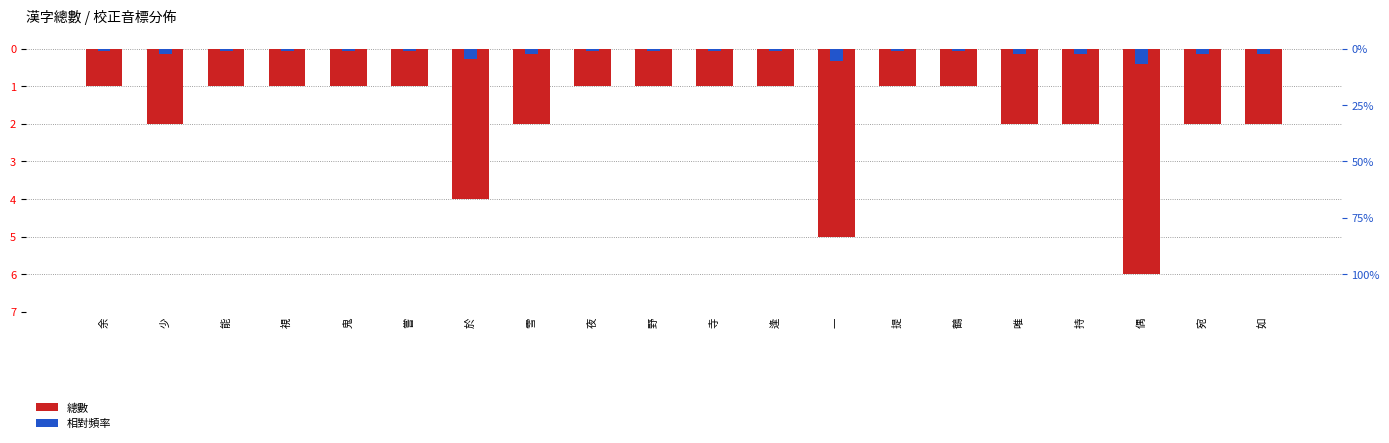

Does the chart contain stacked bars?

No